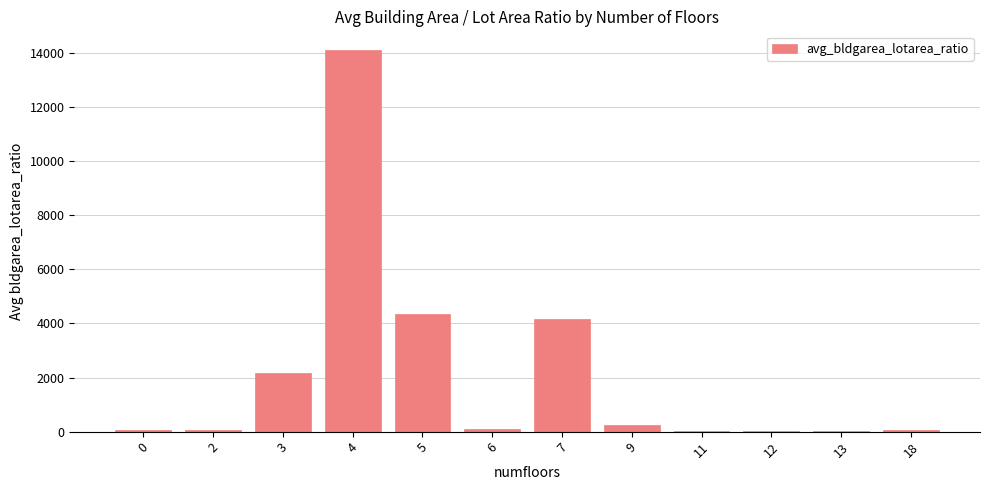

What is the sum of the values at 5 and 4?

18456.3